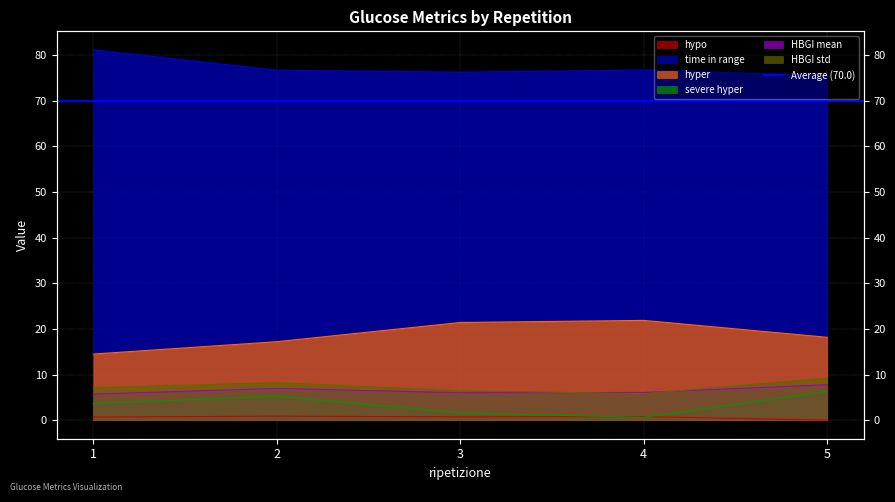

How many hypo values are between 0 and 1?

5